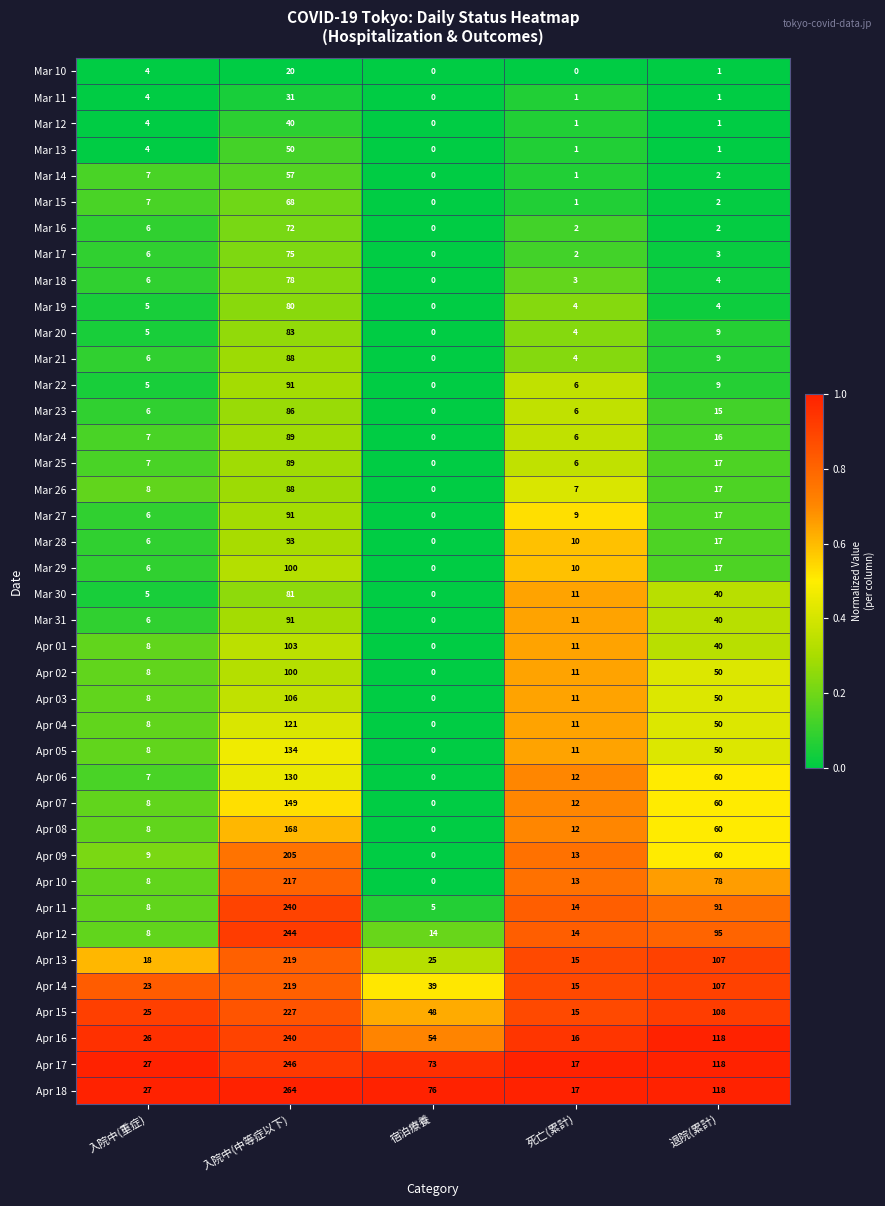

What is the average value of the Apr 05 series?

41